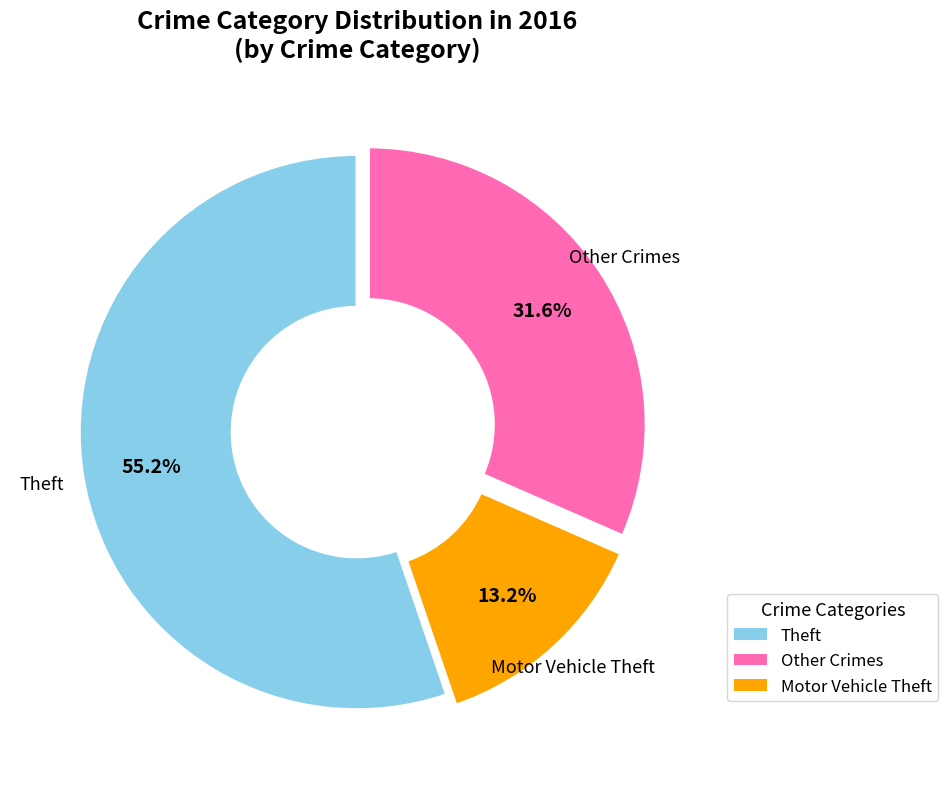

How many slices are in this pie chart?

3